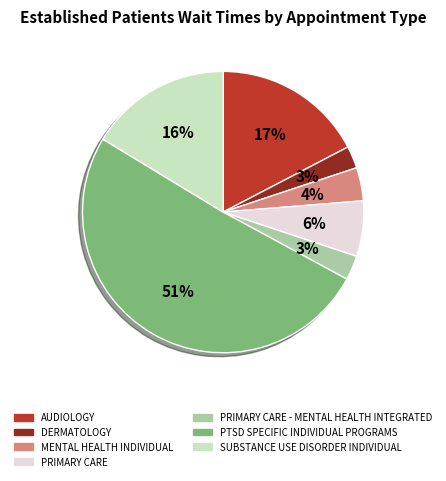

Does any single category account for the majority?

Yes